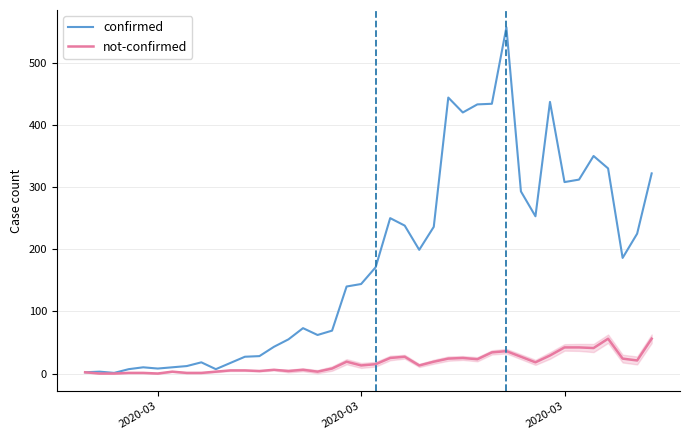

True or false: not-confirmed and confirmed cross at least once.

False